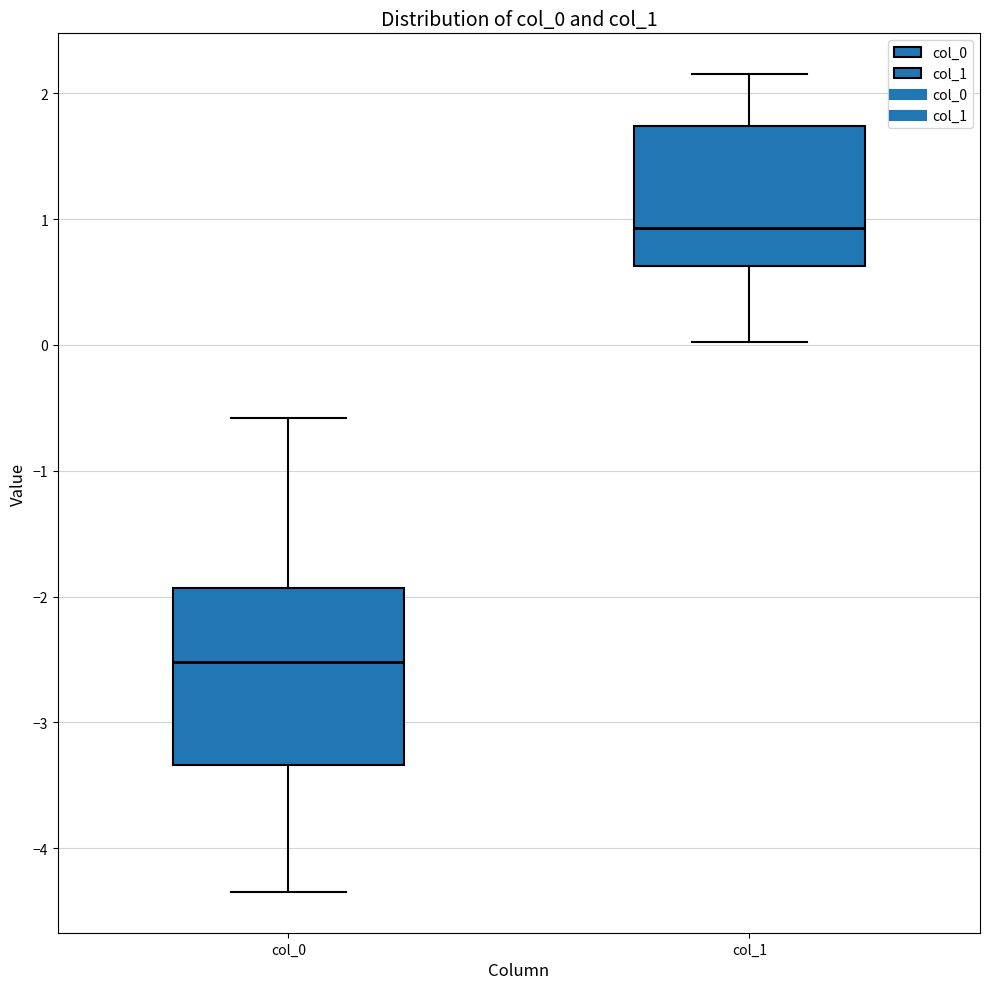

Comparing the boxes themselves (not the whiskers), which one is the tallest?

col_0